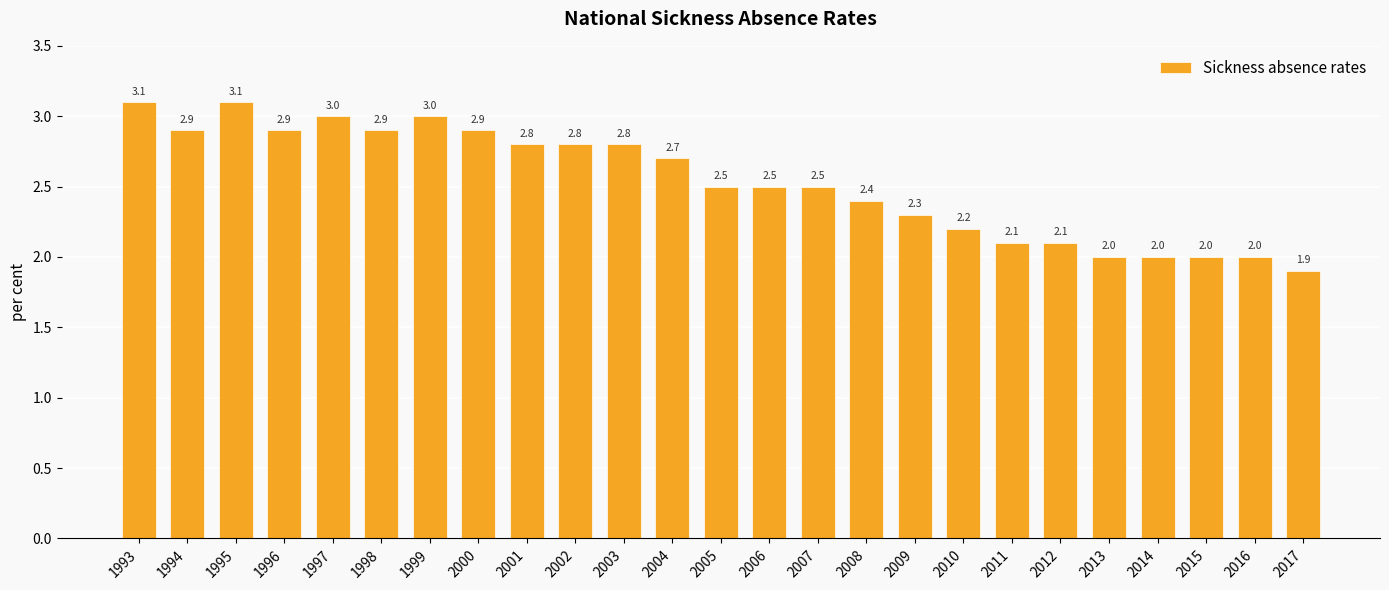

What is the smallest value displayed?

1.9